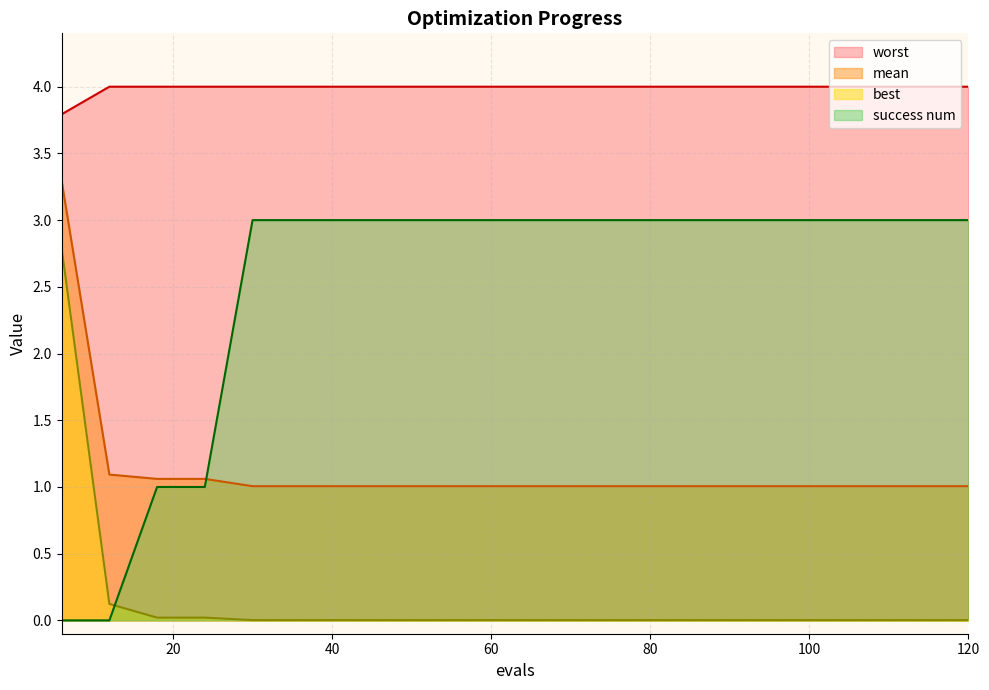

Is it true that worst equals 4.0 at 48?

True